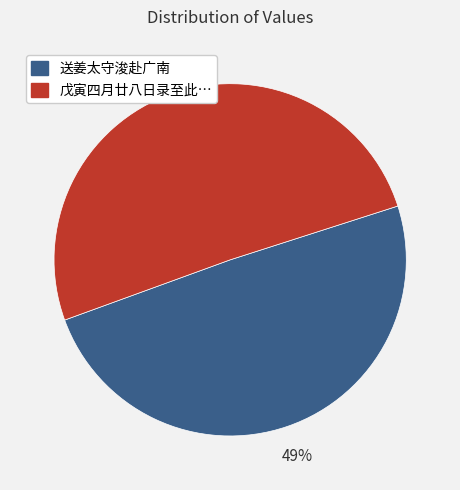

To the nearest percent, what is the average slice percentage?

50%